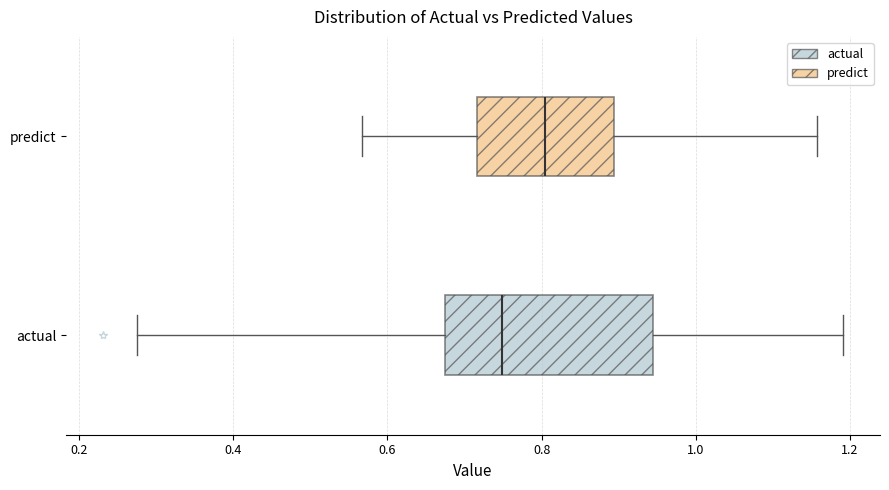

Reading bottom to top, read every box against the x-axis: the position of its median line, the range the box covers, and the ends of its whiskers. The values are not printed on the chart, so give them approximately, as read against the axis.

actual: median 0.74, box 0.68 to 0.94, whiskers 0.28 to 1.20
predict: median 0.80, box 0.72 to 0.90, whiskers 0.56 to 1.16